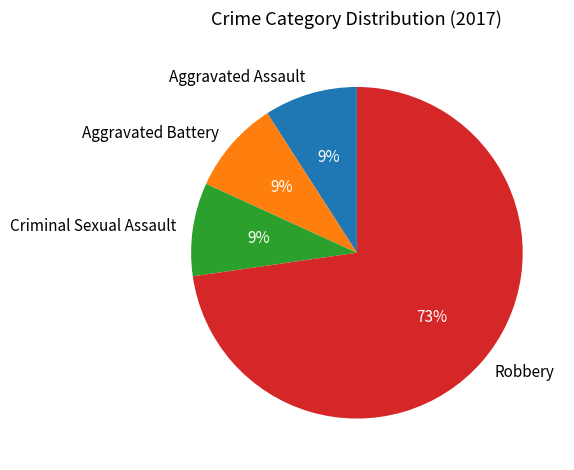

To the nearest percent, what is the combined percentage of Robbery and Aggravated Battery?

82%